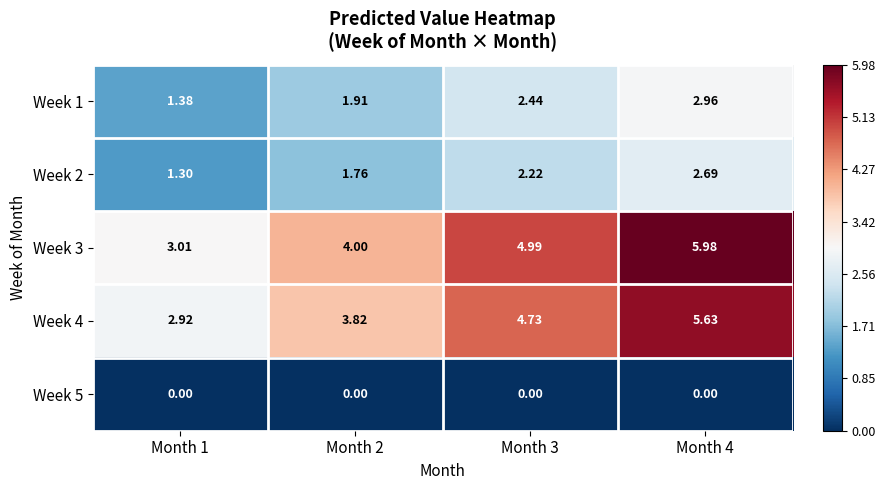

Which series changed the most between Month 2 and Month 4?

Week 3